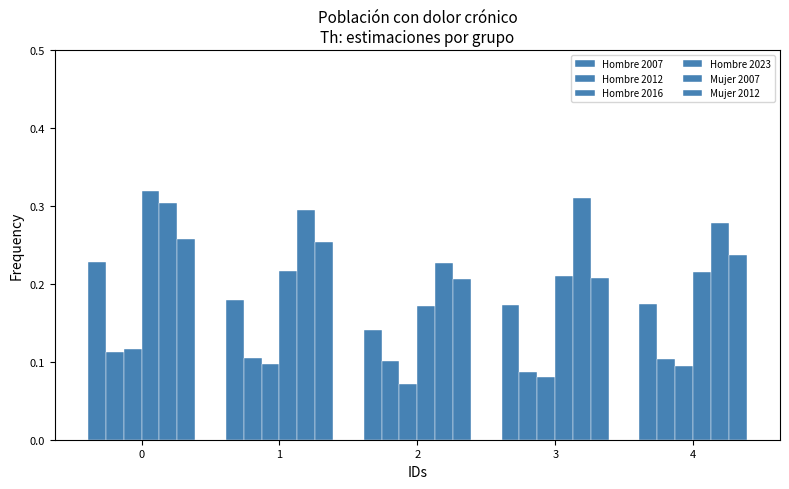

Reading left to right, extract all data points from this chart.

Hombre 2007: 0.2	0.2	0.1	0.2	0.2
Hombre 2012: 0.1	0.1	0.1	0.1	0.1
Hombre 2016: 0.1	0.1	0.1	0.1	0.1
Hombre 2023: 0.3	0.2	0.2	0.2	0.2
Mujer 2007: 0.3	0.3	0.2	0.3	0.3
Mujer 2012: 0.3	0.3	0.2	0.2	0.2